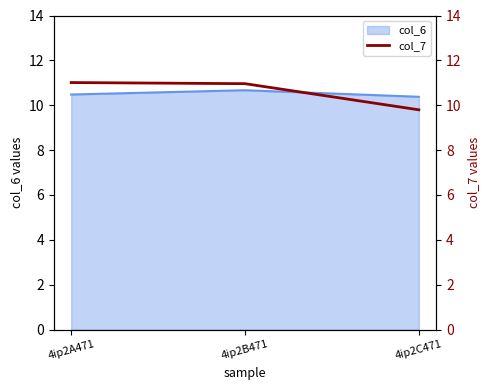

True or false: the data shows 19.5 at 4ip2A471.

False